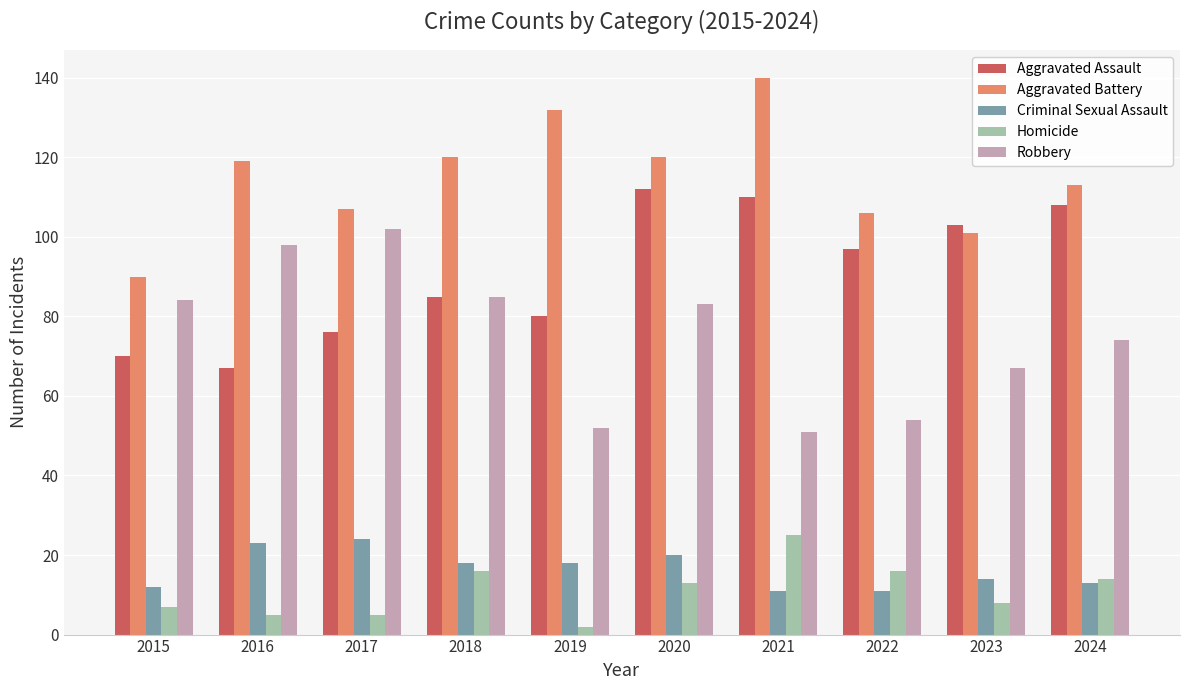

The Aggravated Battery series shows 157 at 2015. True or false?

False